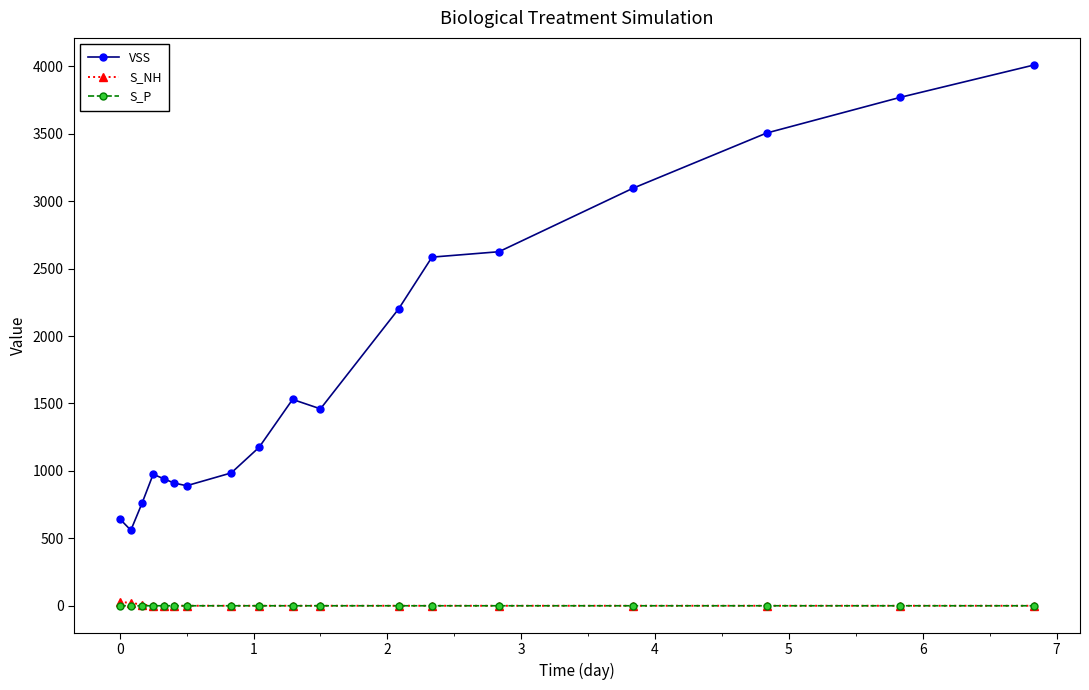

Which series has the widest spread of values?

VSS